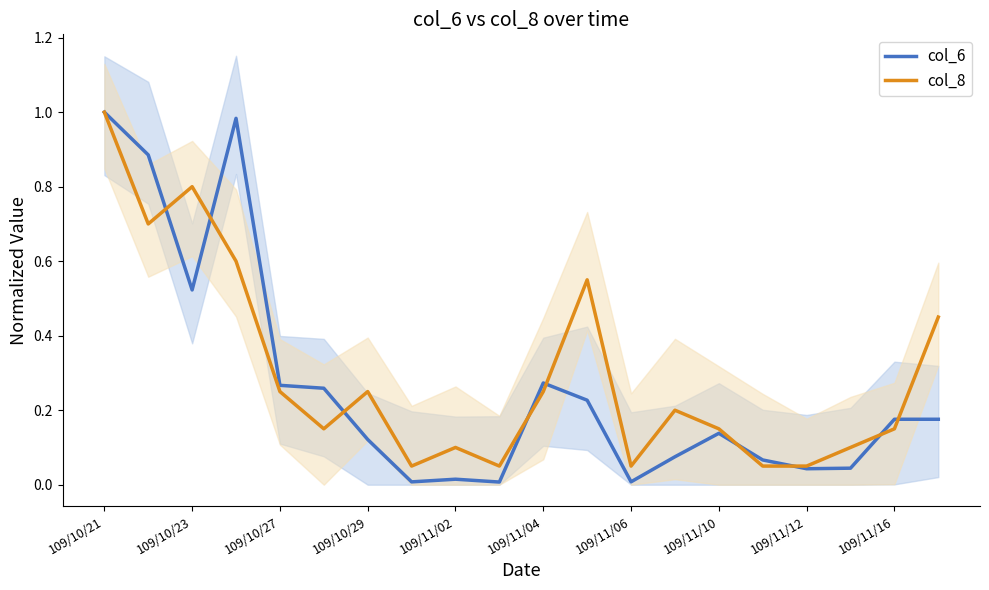

Where is the first local maximum for col_8?

109/10/23